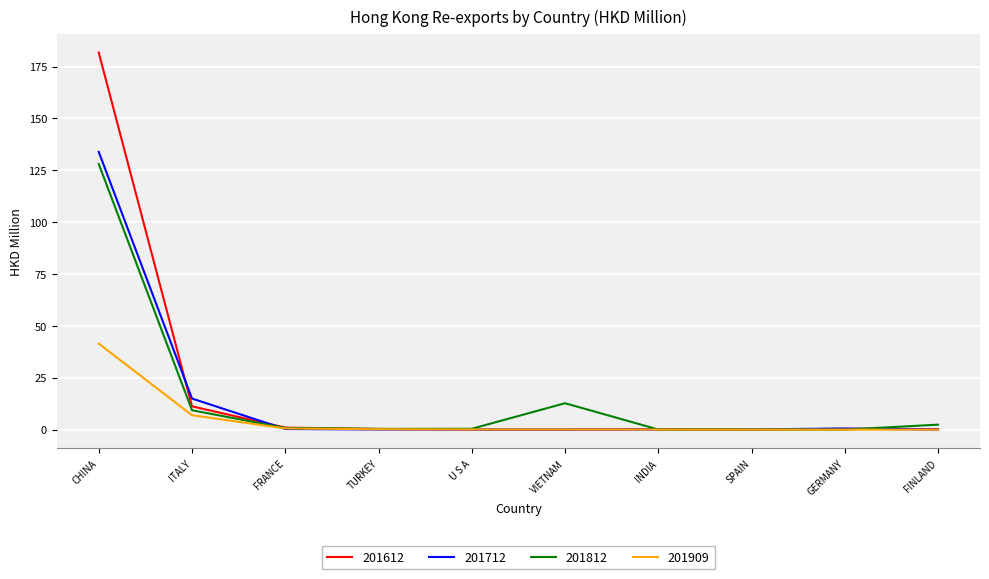

Is it true that 201812 equals 0.0 at GERMANY?

True